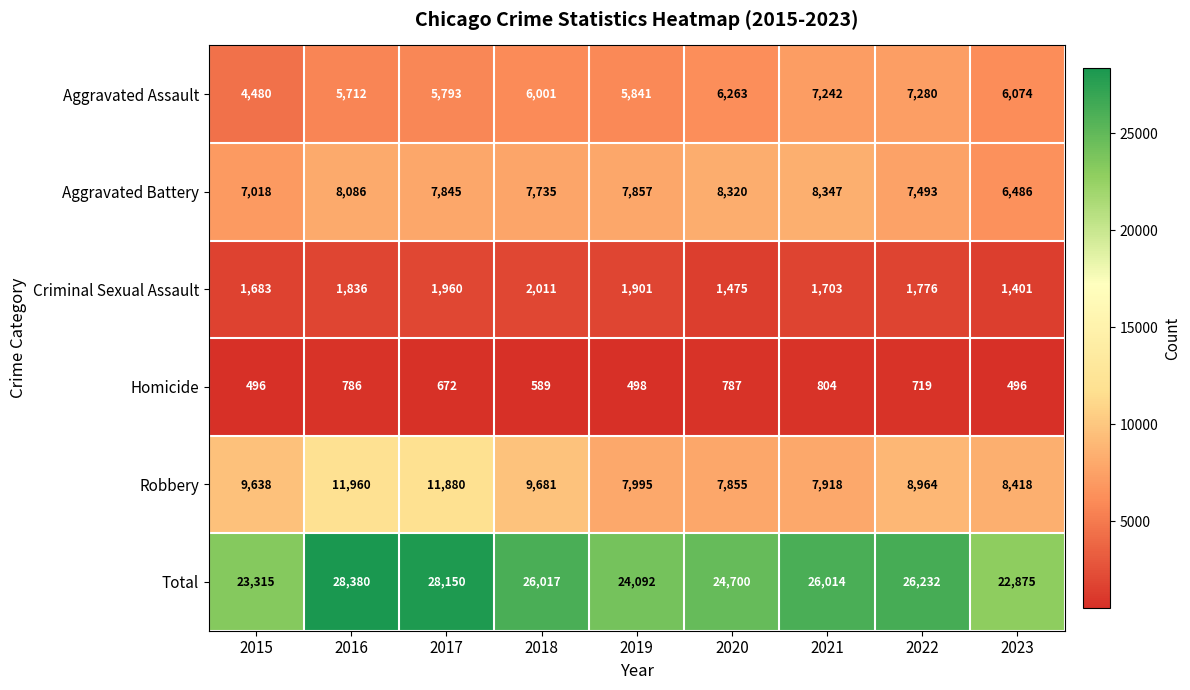

What is the difference between the second highest and minimum values in the Aggravated Battery series?

1834